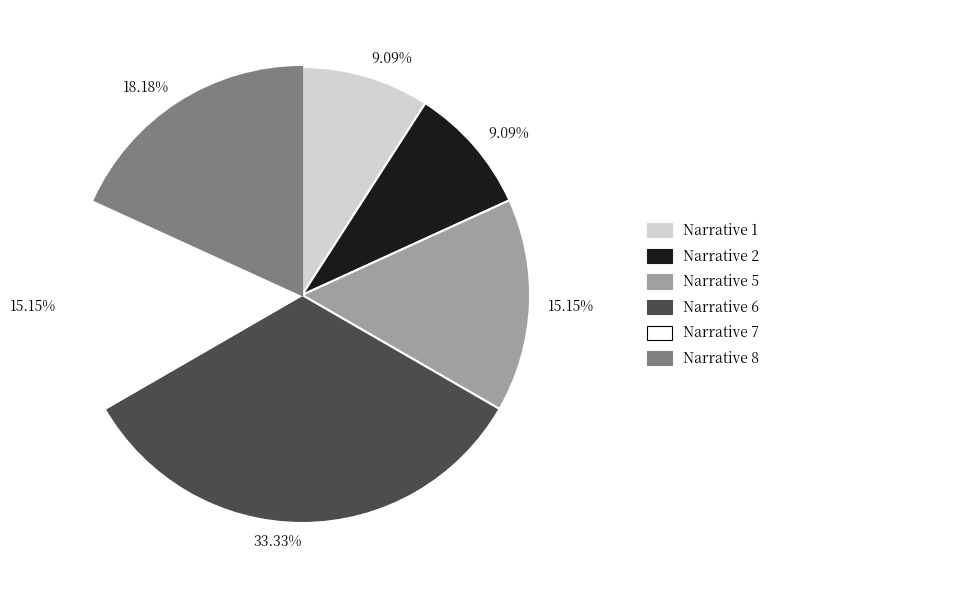

Count the number of slices in the pie.

6